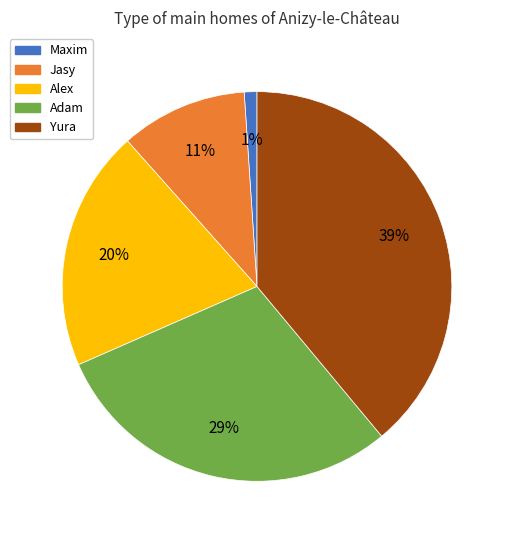

Which slice is the smallest?

Maxim